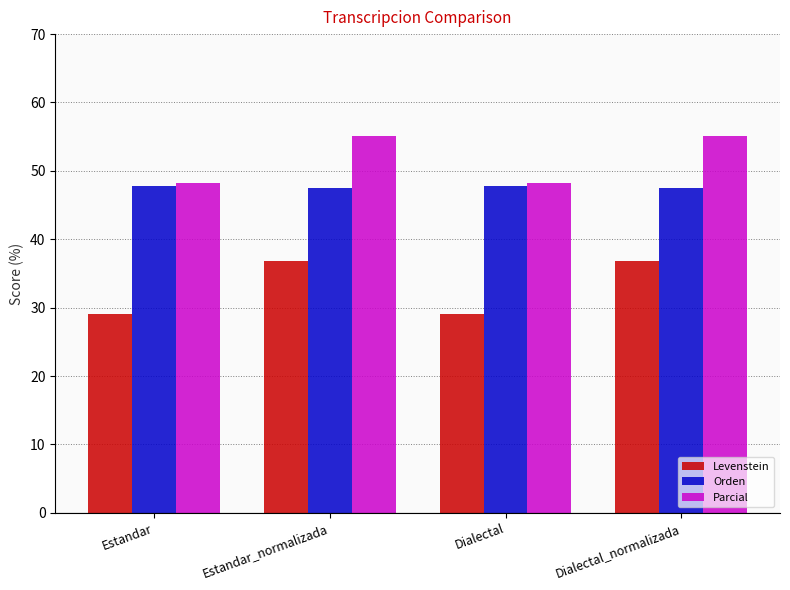

What is the difference between the highest and lowest values at Estandar_normalizada?

18.3